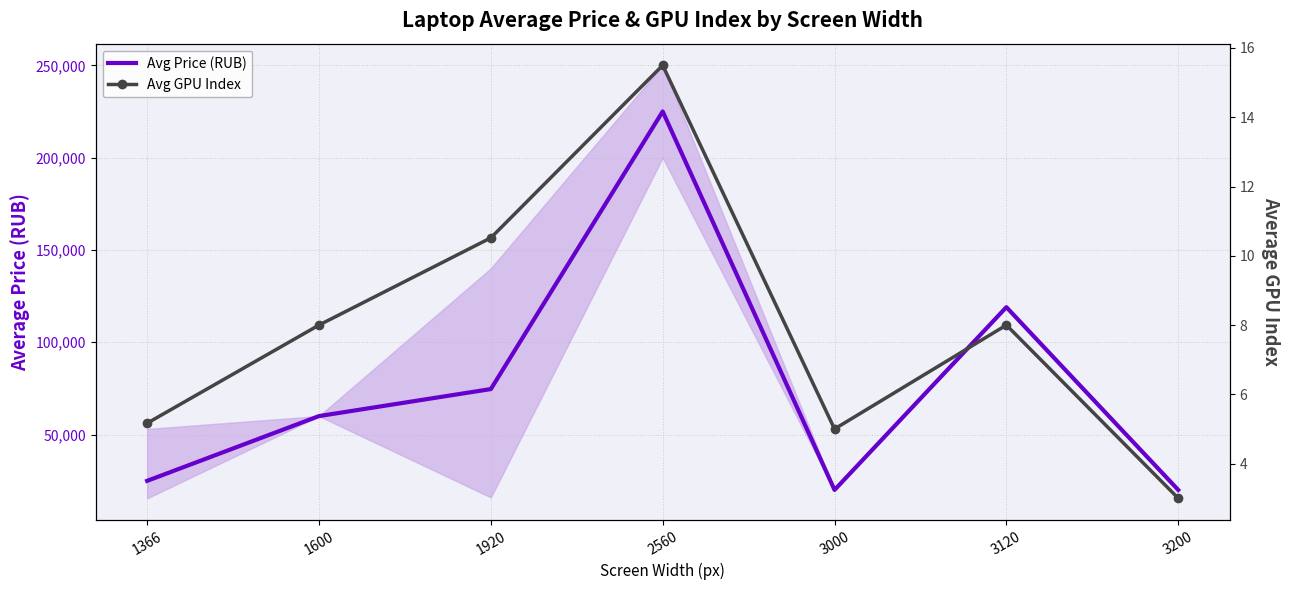

Which has a higher value, 2560 or 1600?

2560